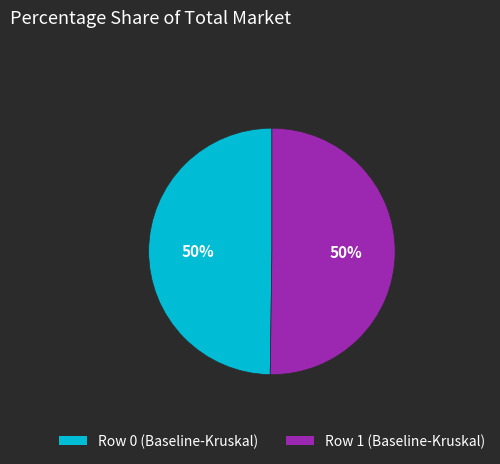

Is it true that Row 1 (Baseline-Kruskal) is 62% of the pie?

False